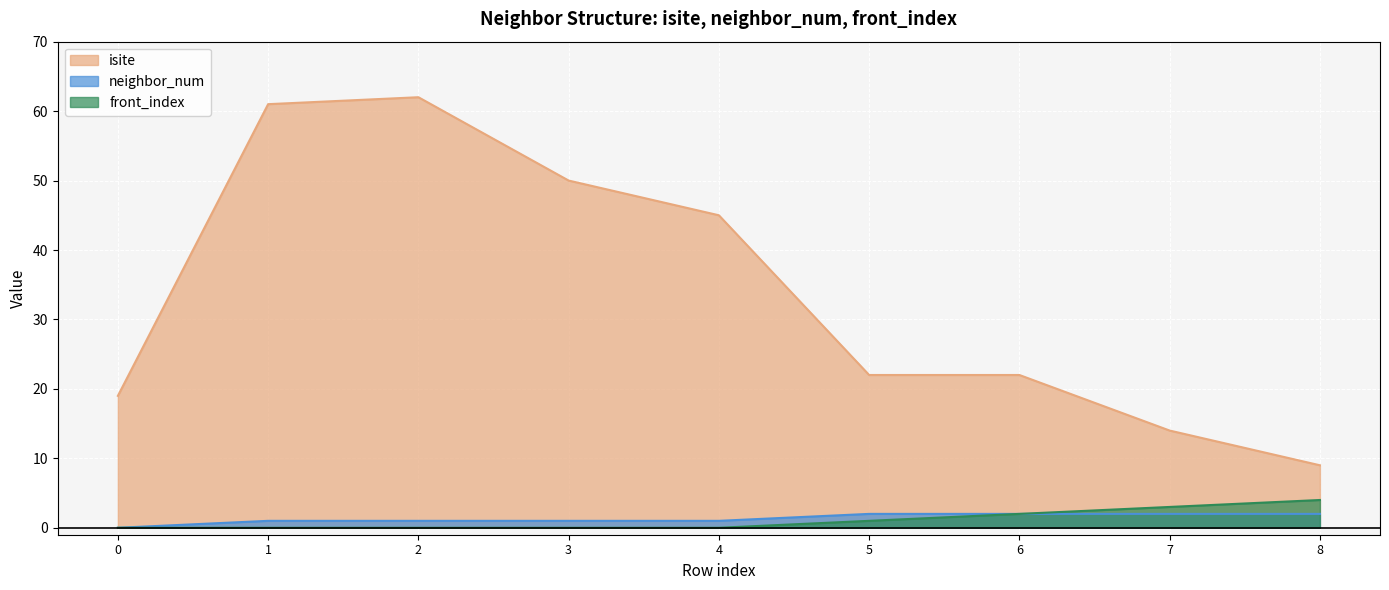

How many lines are shown in the chart?

3